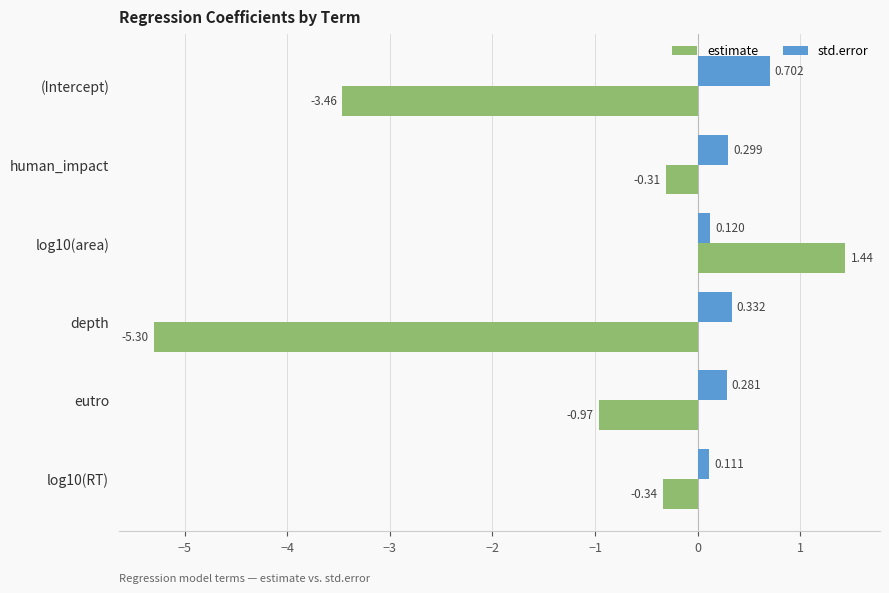

Which series has the largest total across all categories?

std.error